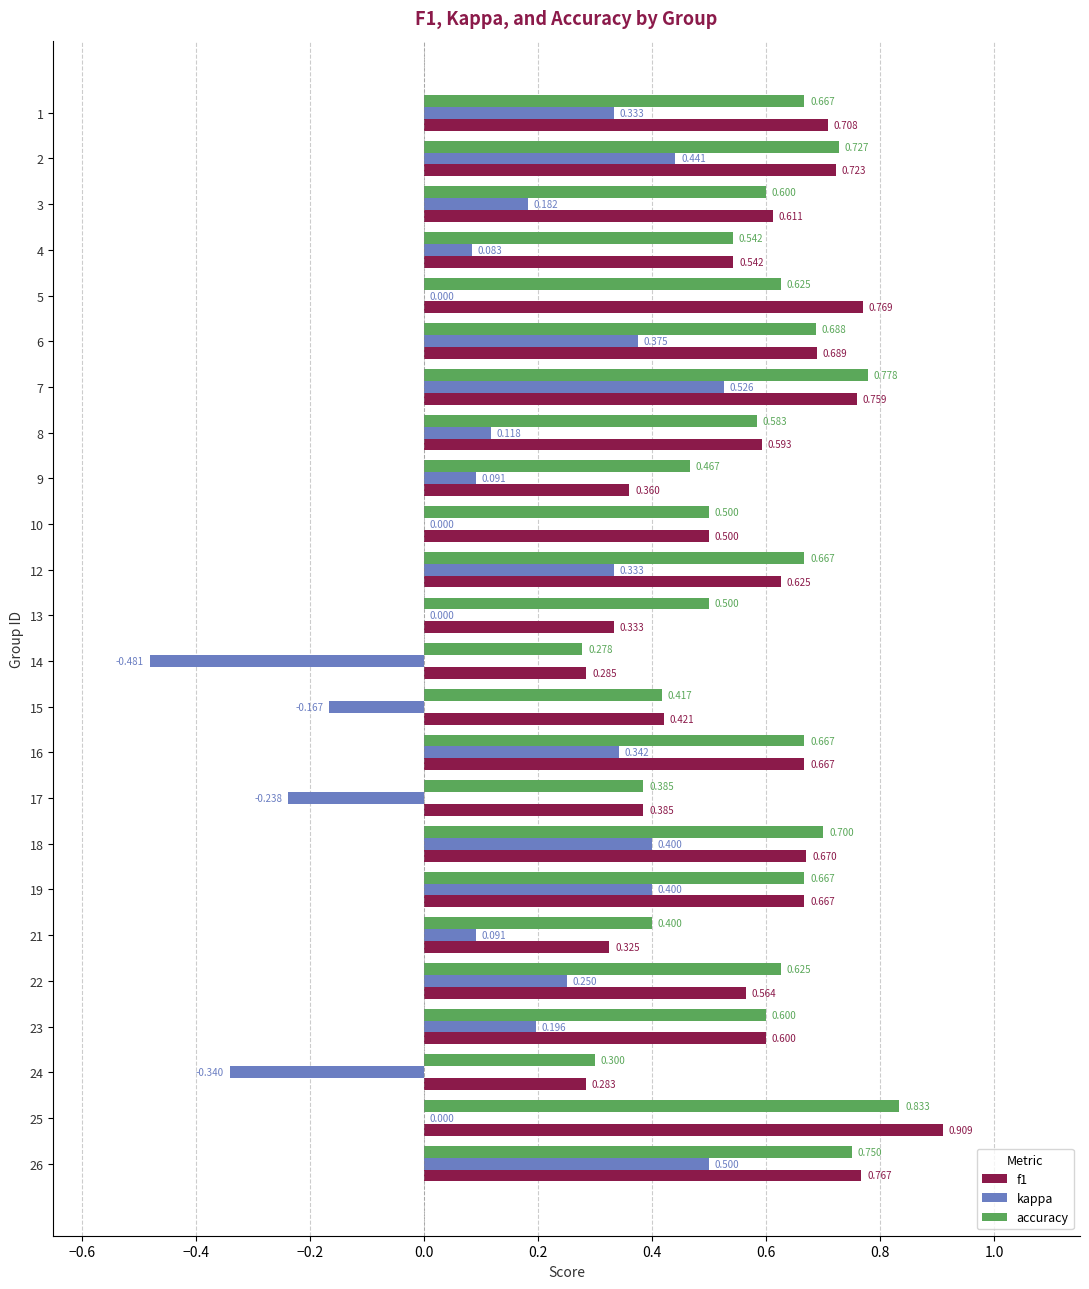

Which series has the largest total across all categories?

accuracy